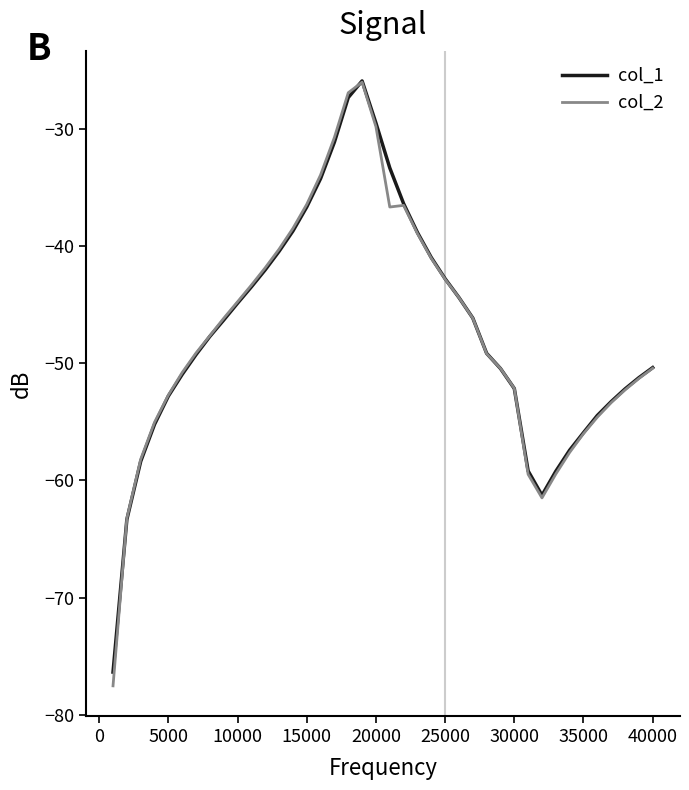

What is the greatest value displayed?

-25.9